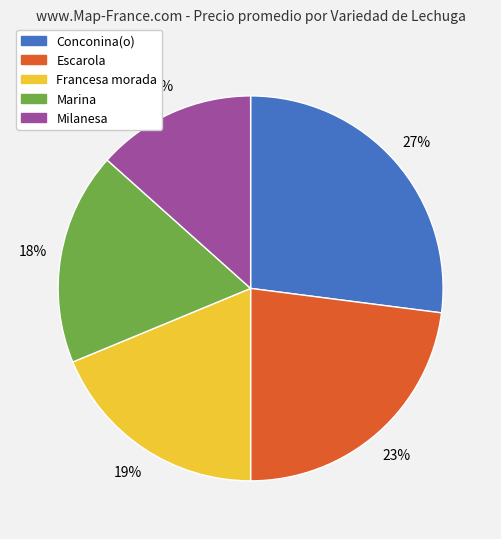

Combined, do Francesa morada and Marina account for over 50%?

No